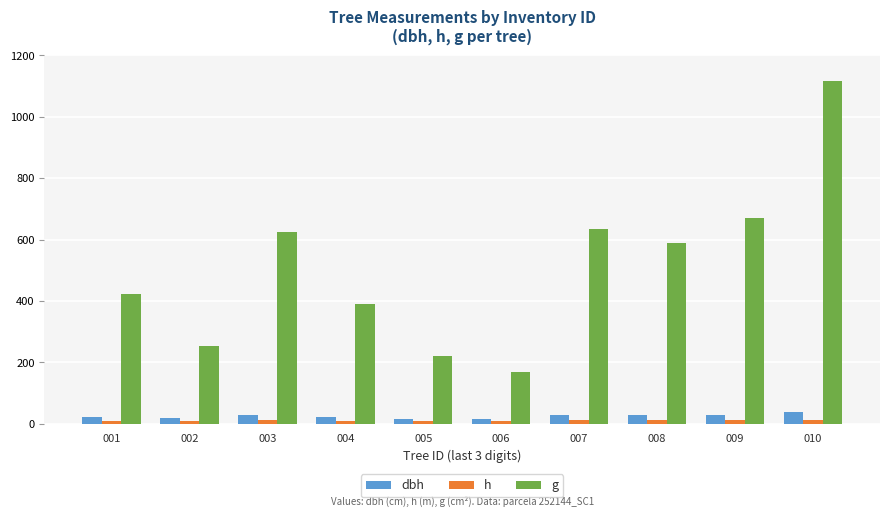

What is the value of the h bar at the 10th from the left?

12.6